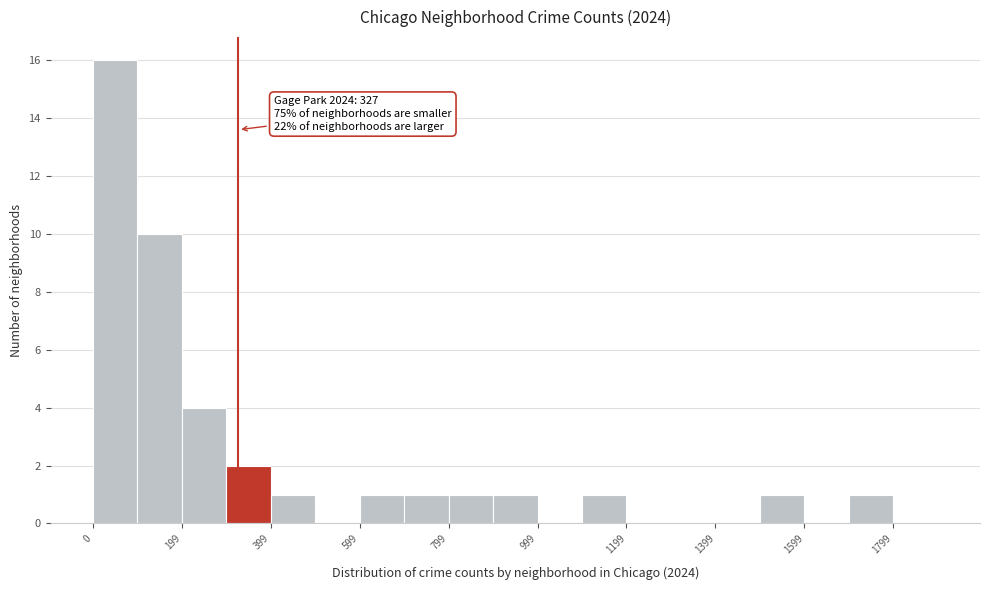

Which range on the x-axis has the tallest bar?

0 to 100